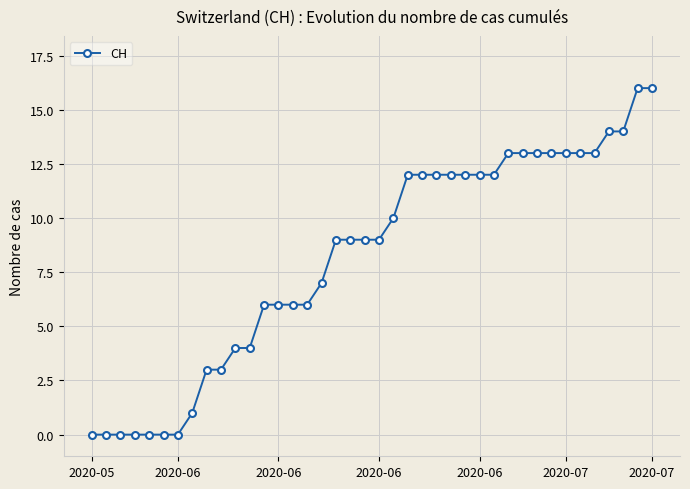

What is the maximum value shown in the chart?

16